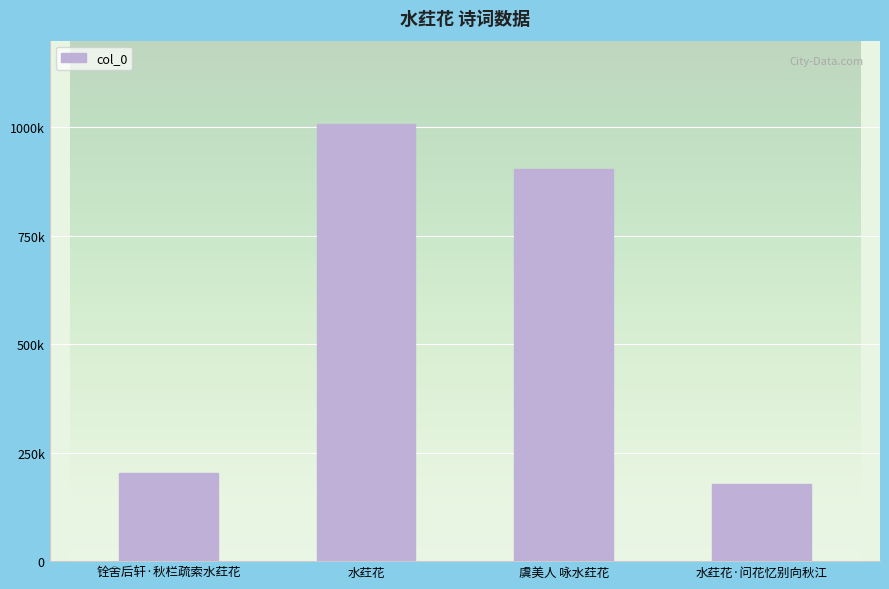

Reading left to right, extract all data points from this chart.

203204	1007084	903443	176905